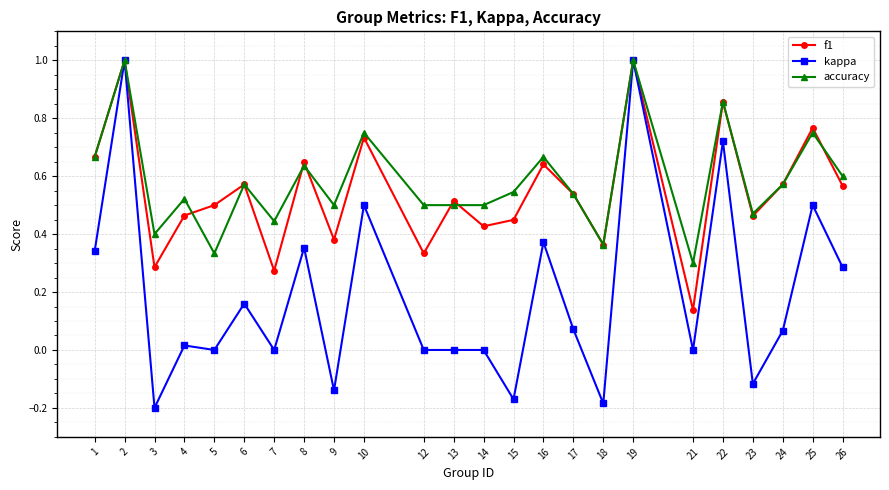

Which series has the largest range (max minus min)?

kappa